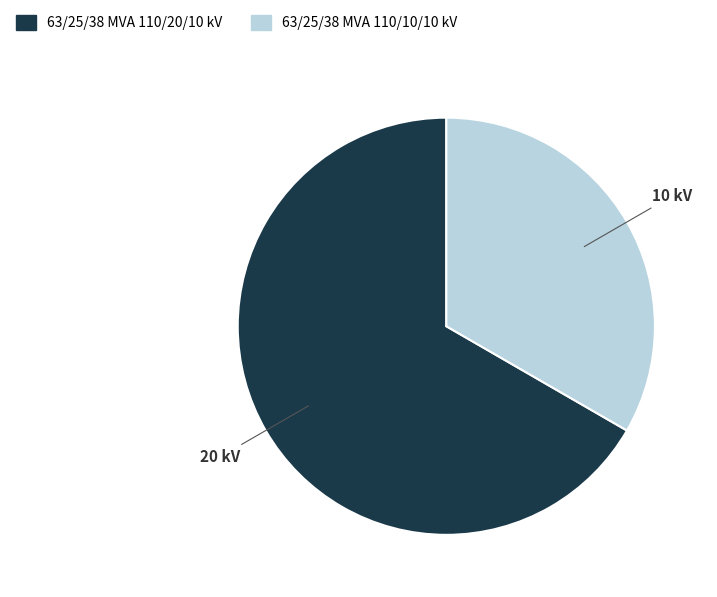

True or false: 63/25/38 MVA 110/20/10 kV accounts for 67% of the total.

True